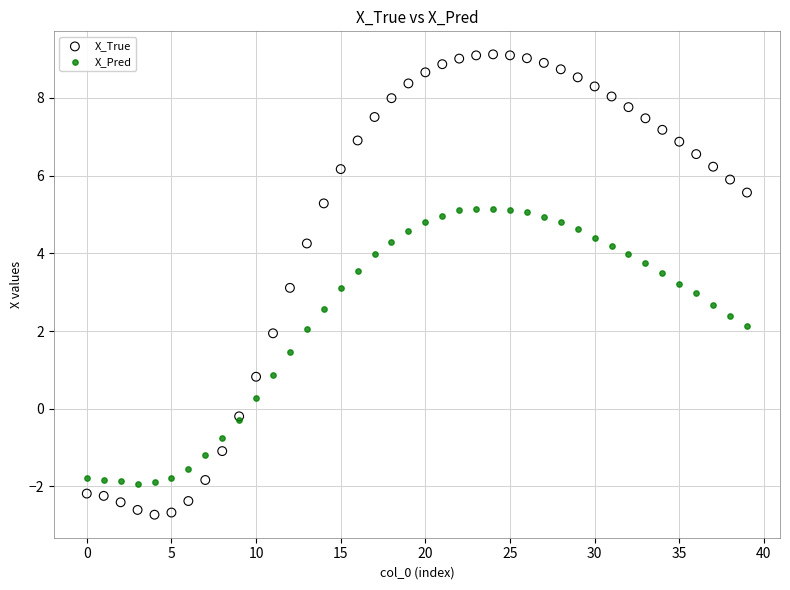

Which series has the largest Y range (max minus min)?

X_True